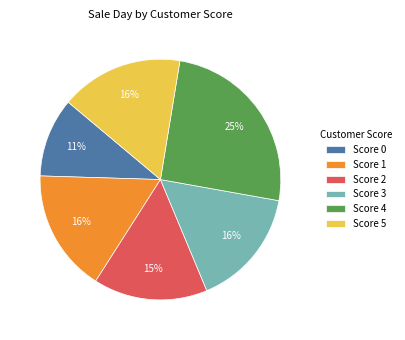

Approximately how many times larger is the value at Score 2 compared to Score 5?

0.9